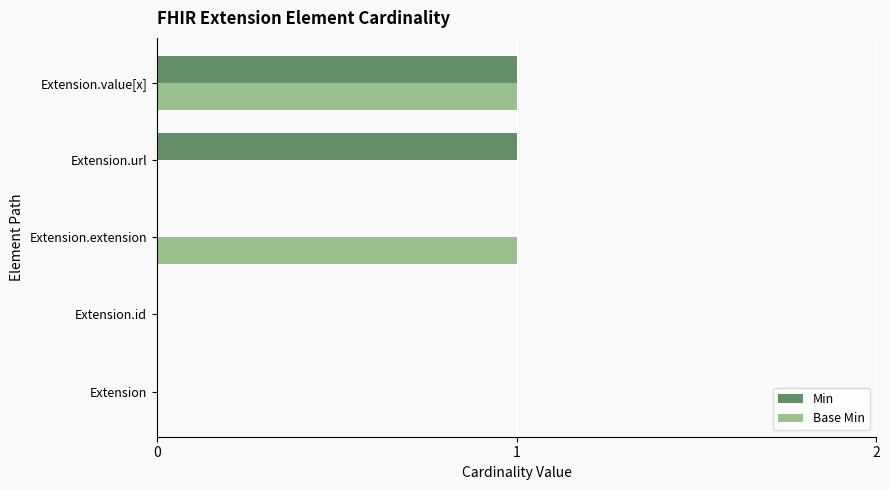

At which category is the sum across all series the highest?

Extension.value[x]